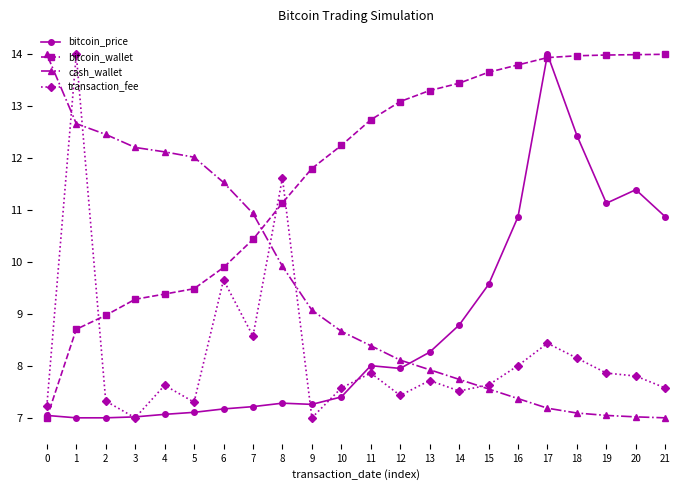

What is the spread (max minus min) of values at 2?

5.5